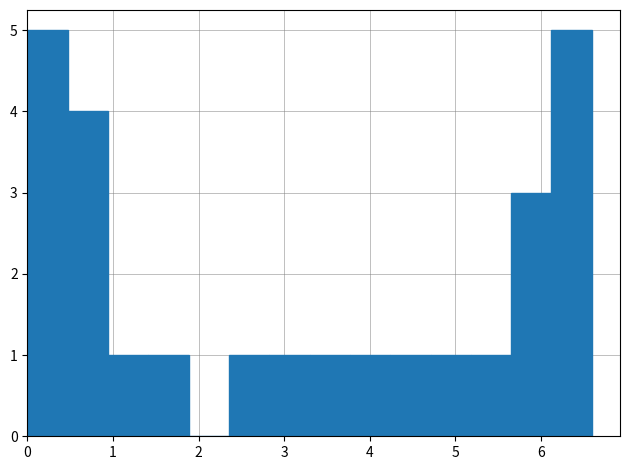

Reading left to right, list every bar in this chart as the range it spans on the x-axis followed by its height. Neither the bar edges nor the heights are printed on the chart, so give them approximately, as read against the axes.

0.0 to 0.5: 5
0.5 to 0.9: 4
0.9 to 1.4: 1
1.4 to 1.9: 1
1.9 to 2.4: 0
2.4 to 2.8: 1
2.8 to 3.3: 1
3.3 to 3.8: 1
3.8 to 4.2: 1
4.2 to 4.7: 1
4.7 to 5.2: 1
5.2 to 5.7: 1
5.7 to 6.1: 3
6.1 to 6.6: 5